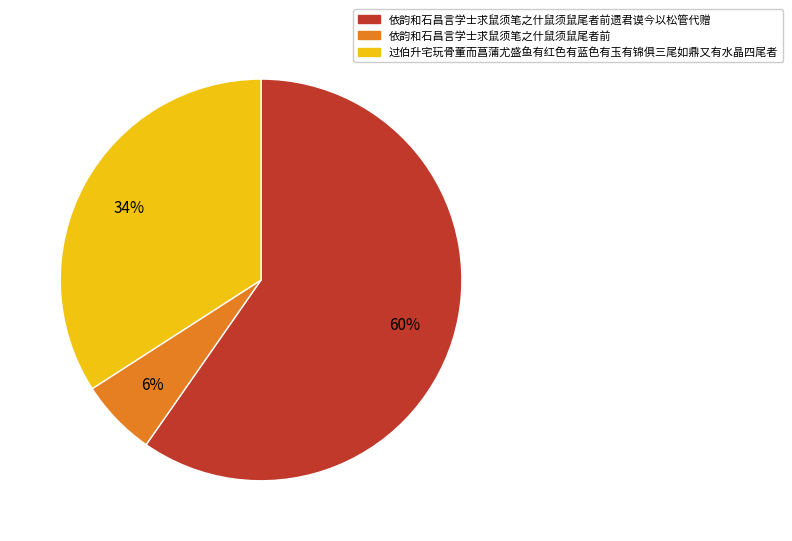

Count the number of slices in the pie.

3